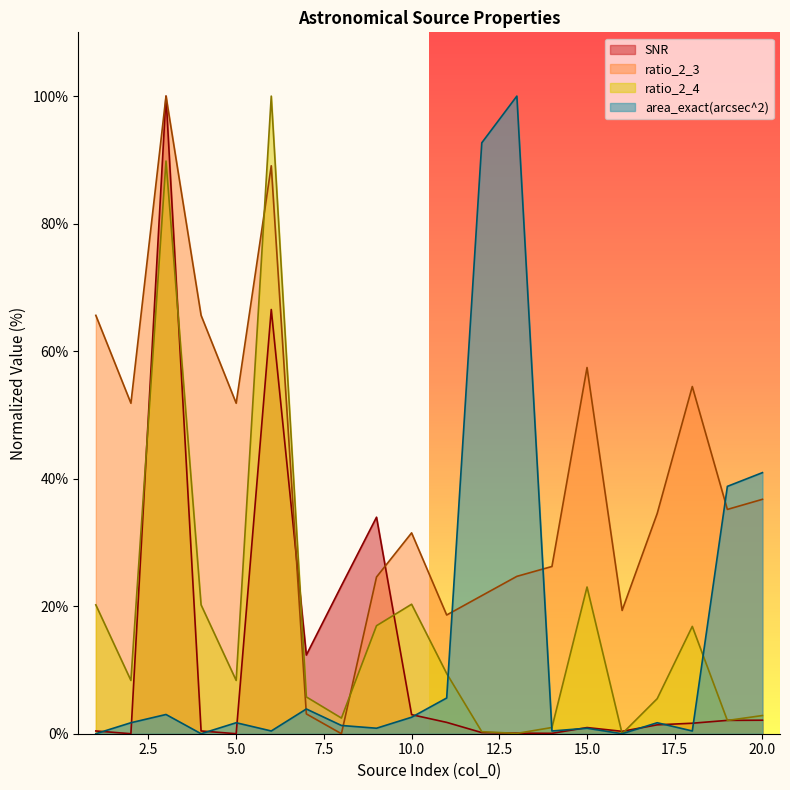

The ratio_2_4 series shows 38.6 at 15.0. True or false?

False